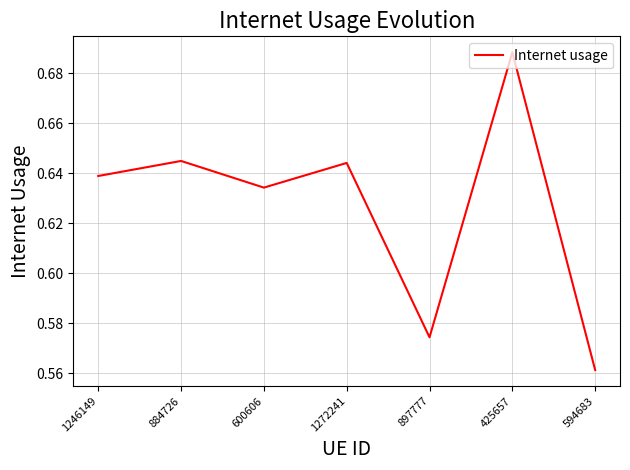

Is it true that the value at 897777 is 1.0?

False